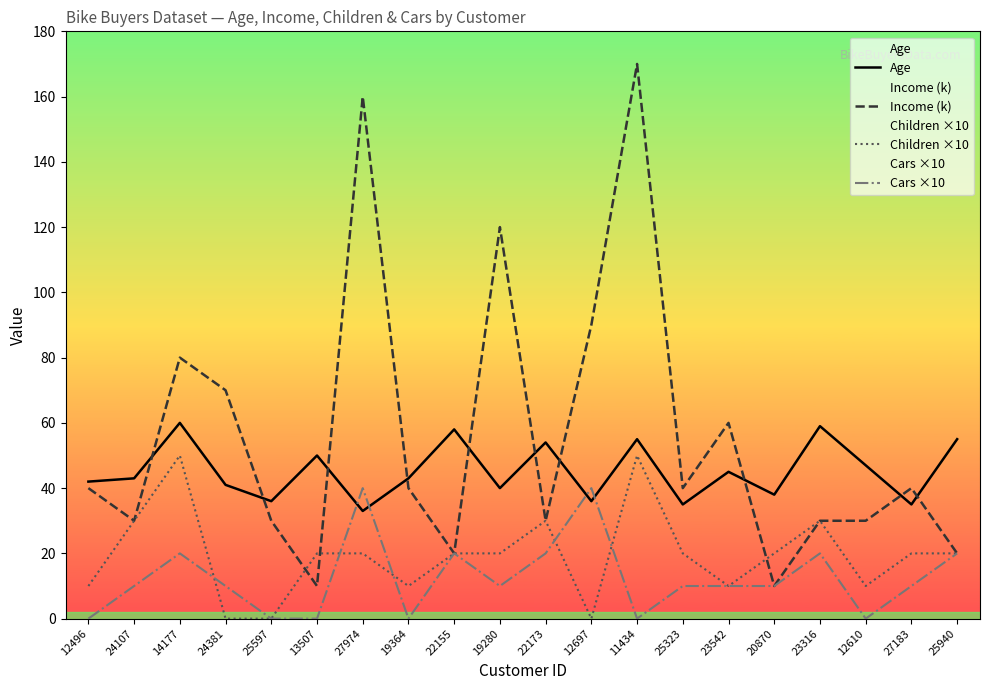

How many intersections are there between Children ×10 and Income (k)?

3